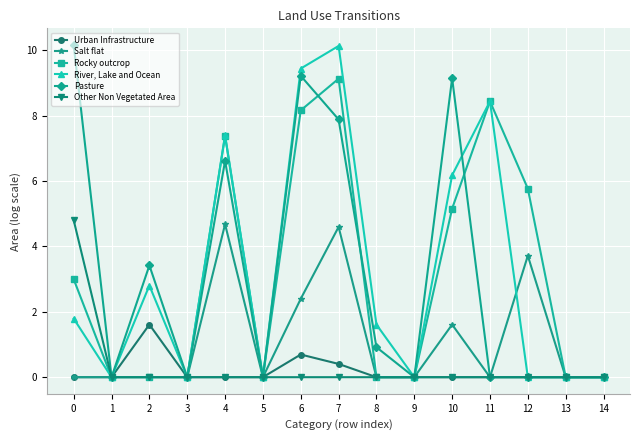

List the series in order of their peak value, lowest first.

Urban Infrastructure, Salt flat, Other Non Vegetated Area, Rocky outcrop, River, Lake and Ocean, Pasture